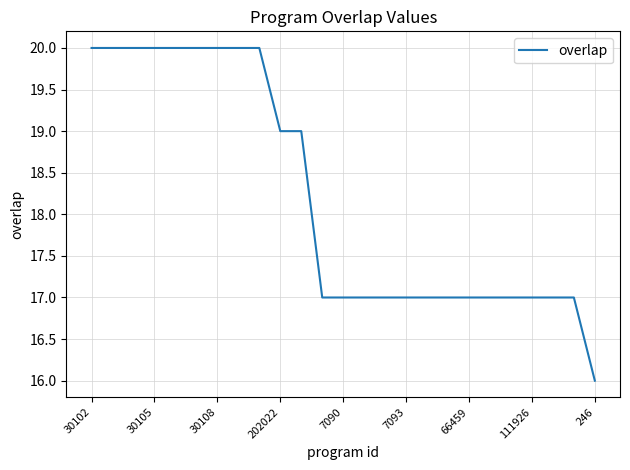

What is the smallest value displayed?

16